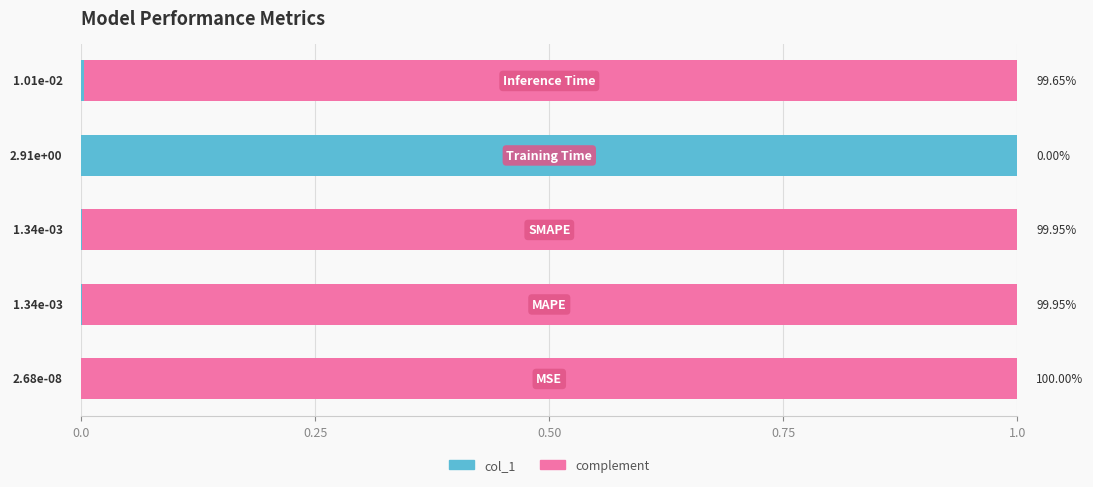

Are the bars horizontal?

Yes